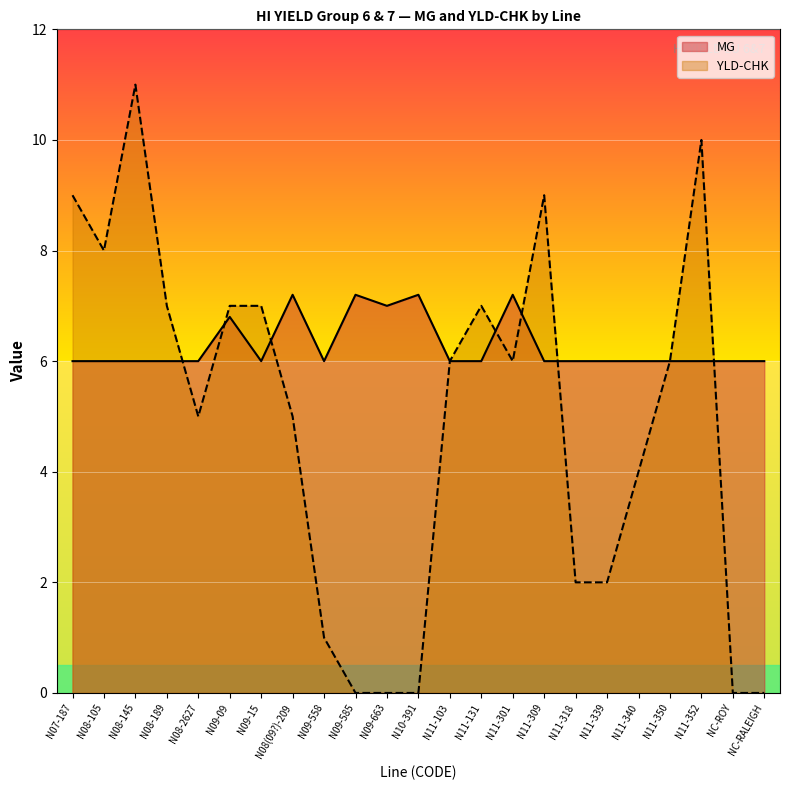

What is the maximum value for MG?

7.2